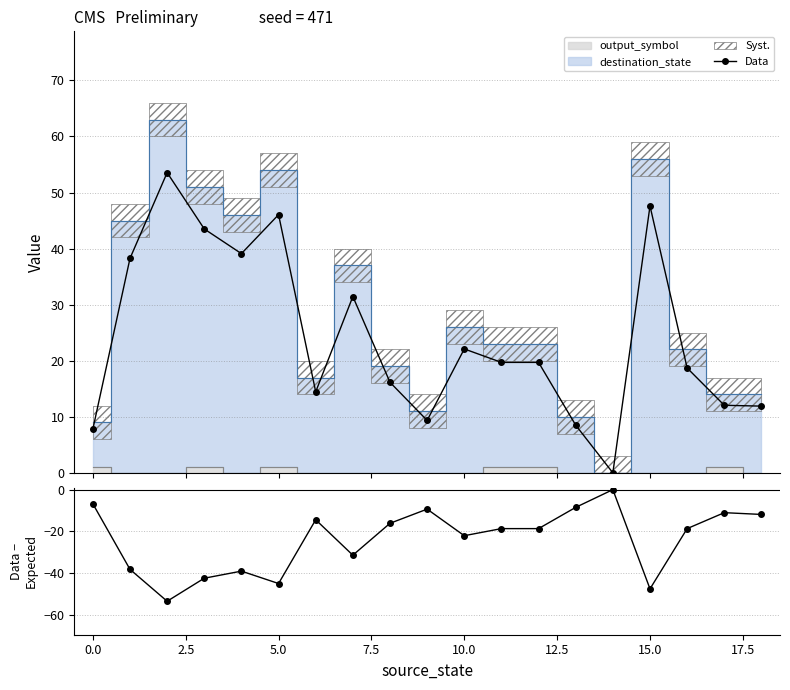

What is the difference between the maximum and minimum values in the Data - Expected series?

53.5